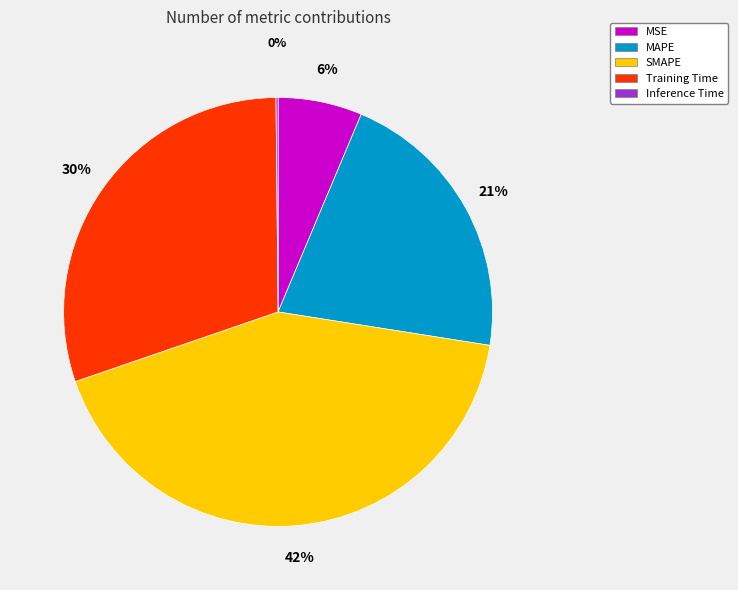

Approximately how many times larger is the value at MAPE compared to SMAPE?

0.5